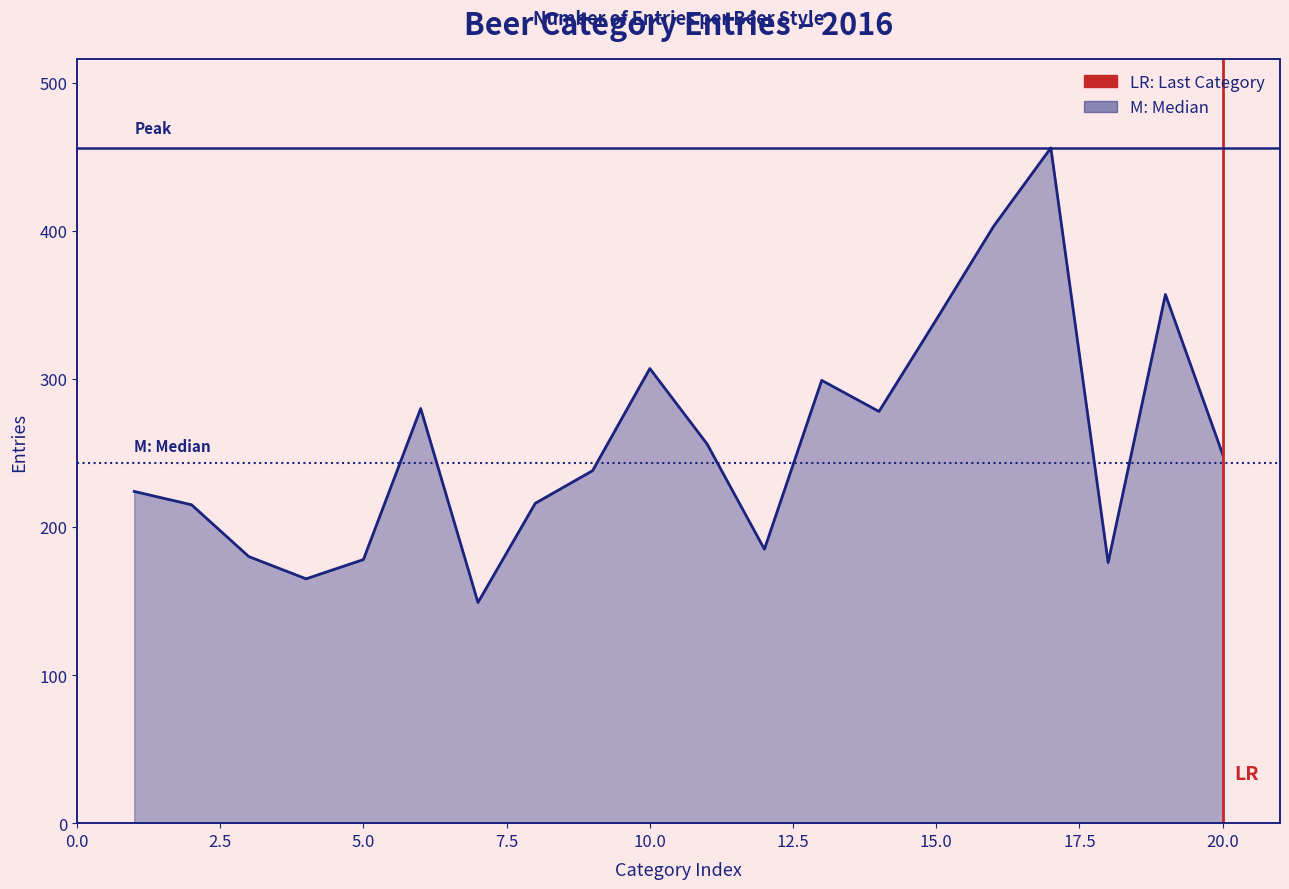

Is it true that M: Median (244) equals 376.1 at 0.0?

False